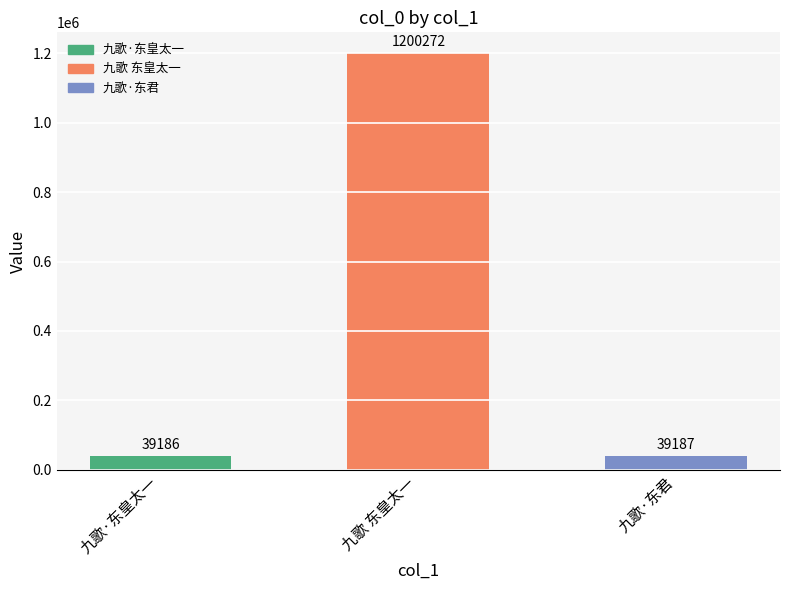

List the labels in order of value, largest first.

九歌 东皇太一, 九歌·东君, 九歌·东皇太一